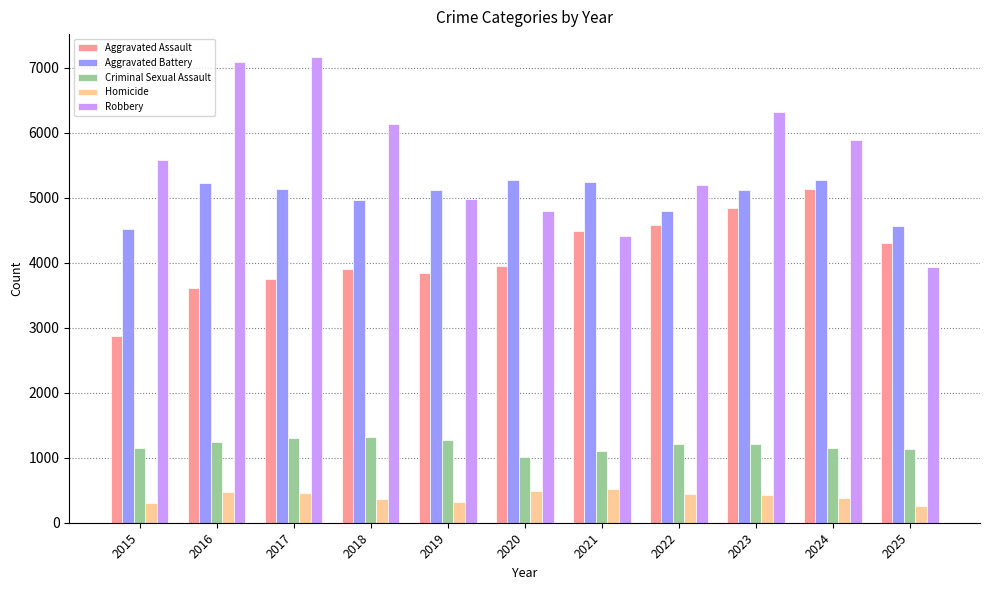

Which series has the largest total across all categories?

Robbery